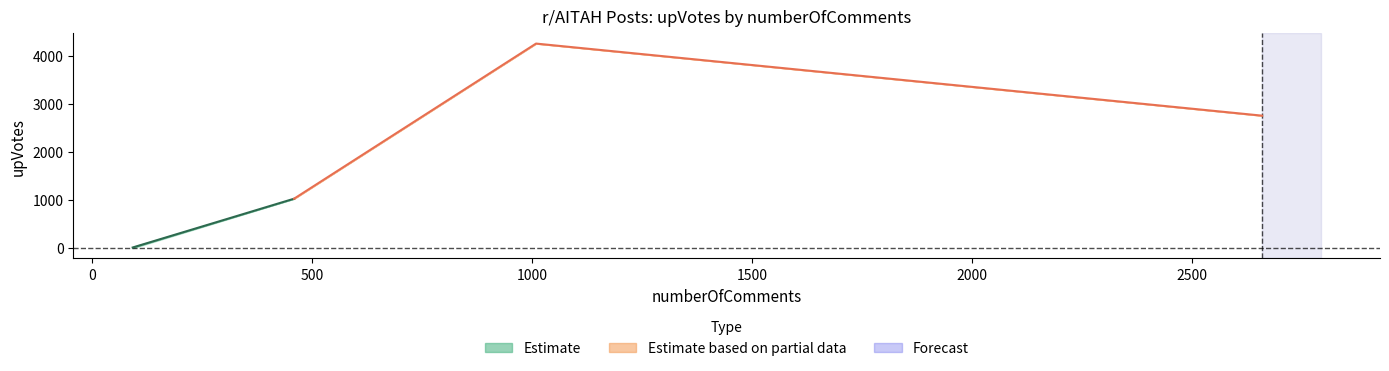

Count the number of categories in the chart.

40